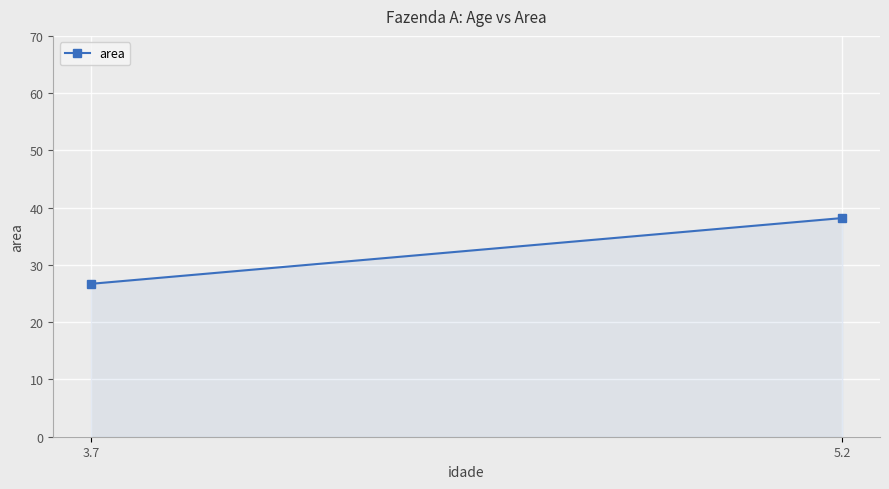

Reading left to right, what are all the values shown in this chart?

26.7	38.2